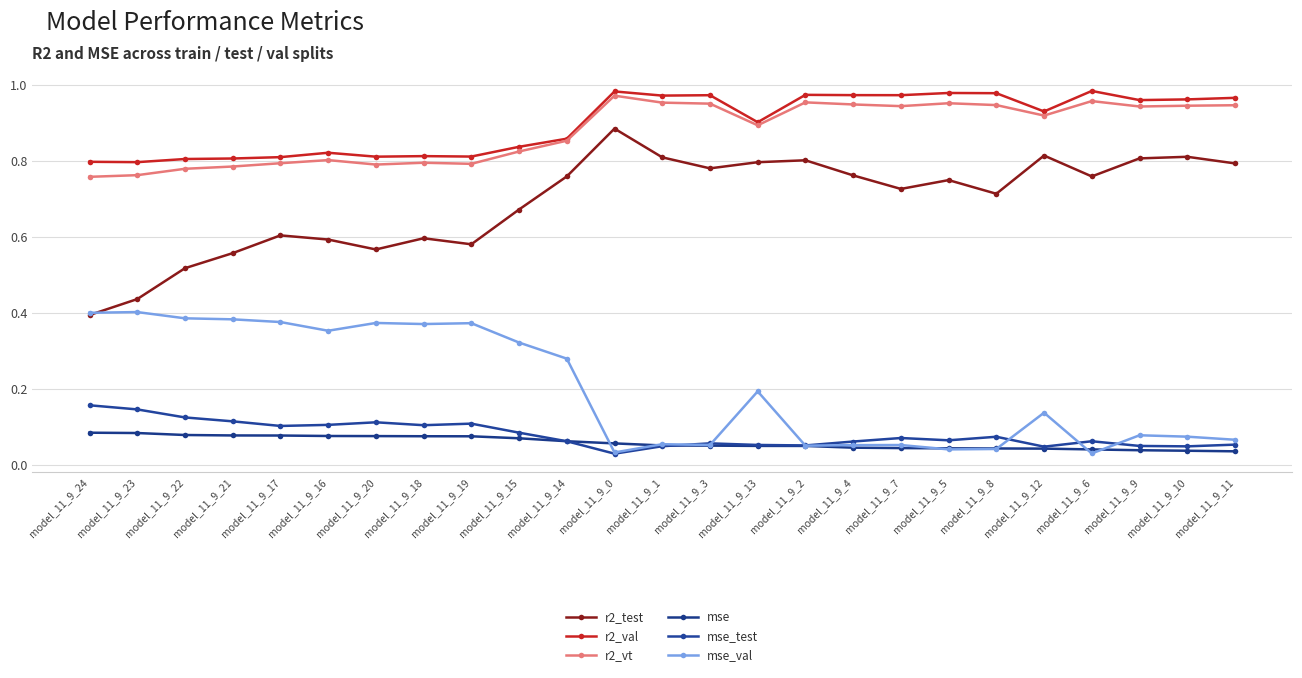

At which category is the sum across all series the highest?

model_11_9_0